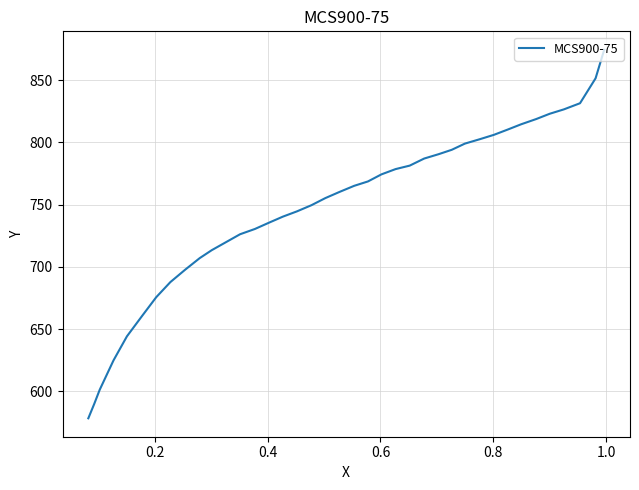

What is the maximum value shown in the chart?

874.4